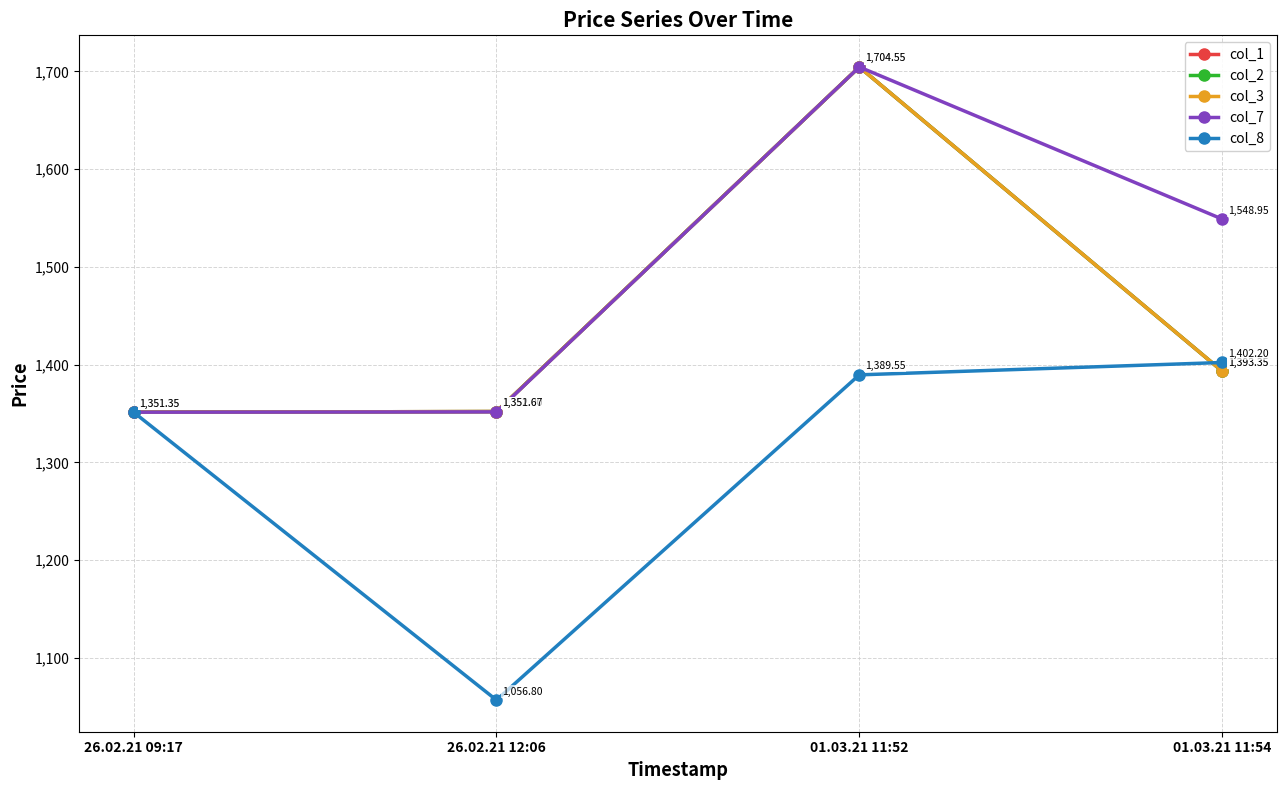

Is this an area chart (filled region under the line)?

No